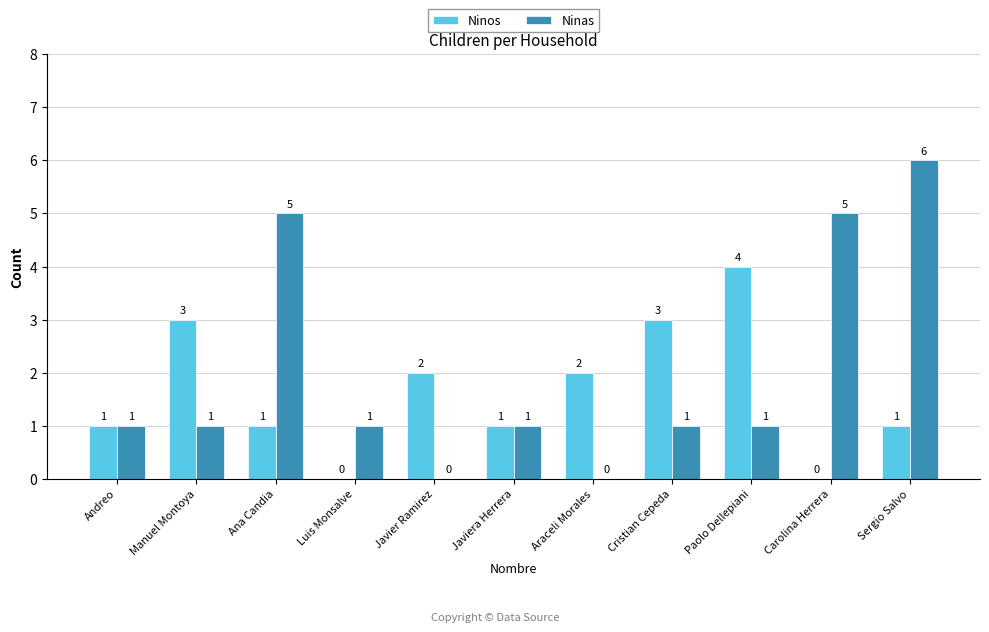

Which series changed the most between Araceli Morales and Paolo Dellepiani?

Ninos